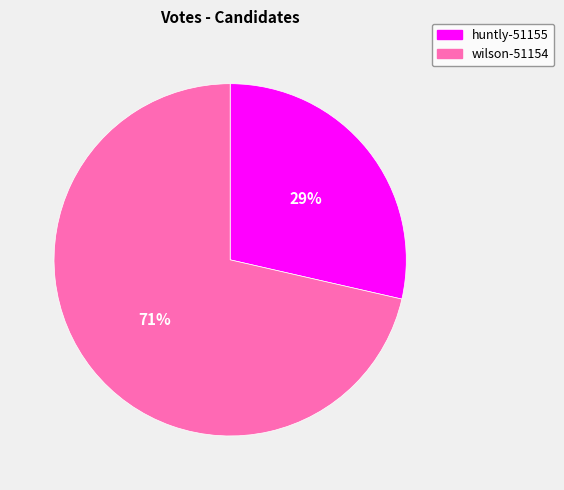

True or false: huntly-51155 accounts for 40% of the total.

False